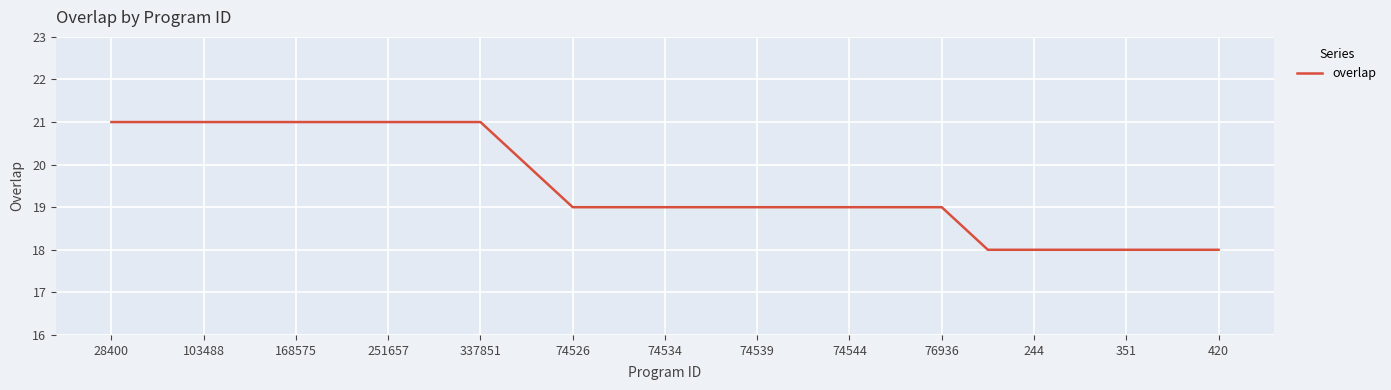

What is the greatest value displayed?

21